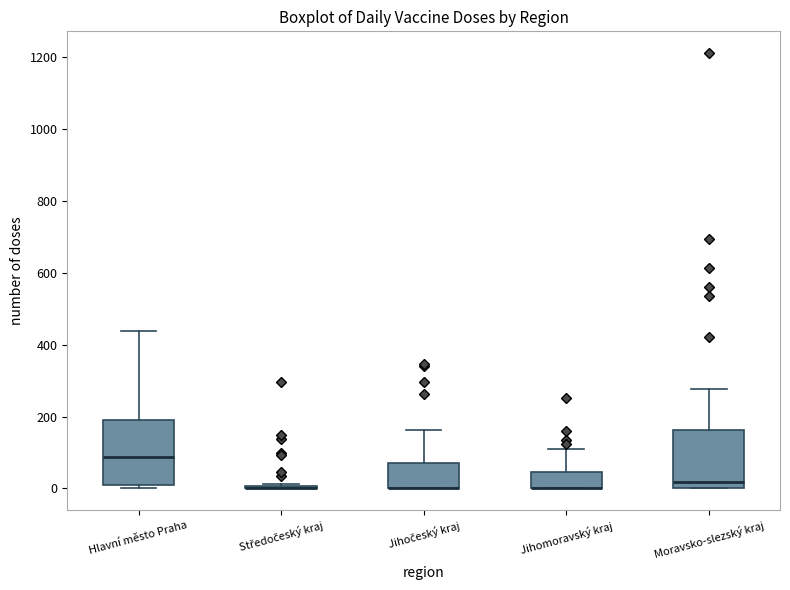

Reading left to right, read every box against the y-axis: the position of its median line, the range the box covers, and the ends of its whiskers. The values are not printed on the chart, so give them approximately, as read against the axis.

Hlavní město Praha: median 80, box 0 to 180, whiskers 0 (just below the box's lower edge) to 440
Středočeský kraj: box collapsed to a line at 0, whiskers 0 to 20
Jihočeský kraj: median 0 (drawn on the box's lower edge), box 0 to 80, whiskers 0 to 160
Jihomoravský kraj: median 0 (drawn on the box's lower edge), box 0 to 40, whiskers 0 to 120
Moravsko-slezský kraj: median 20, box 0 to 160, whiskers 0 to 280